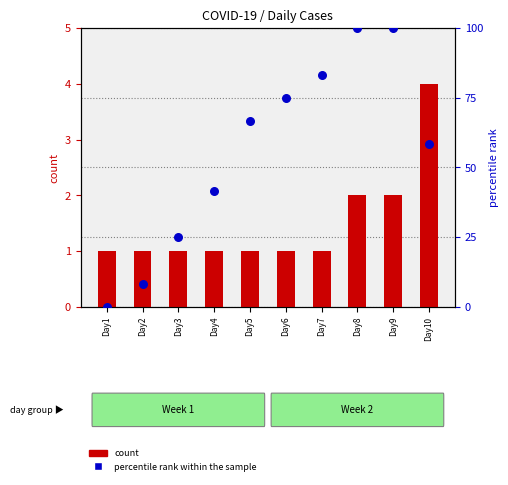

Is the value of percentile rank within the sample at Day10 greater than the value of count at Day10?

Yes